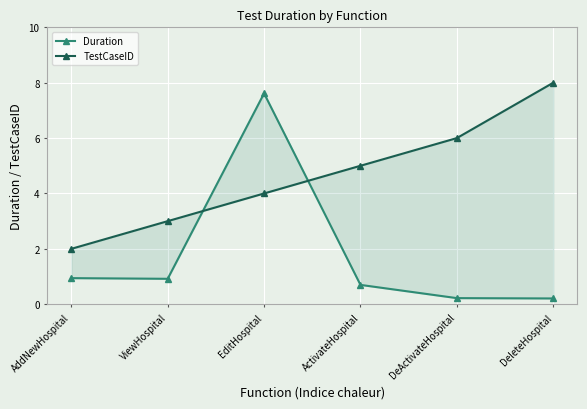

The value of TestCaseID at ViewHospital is 0.8. True or false?

False